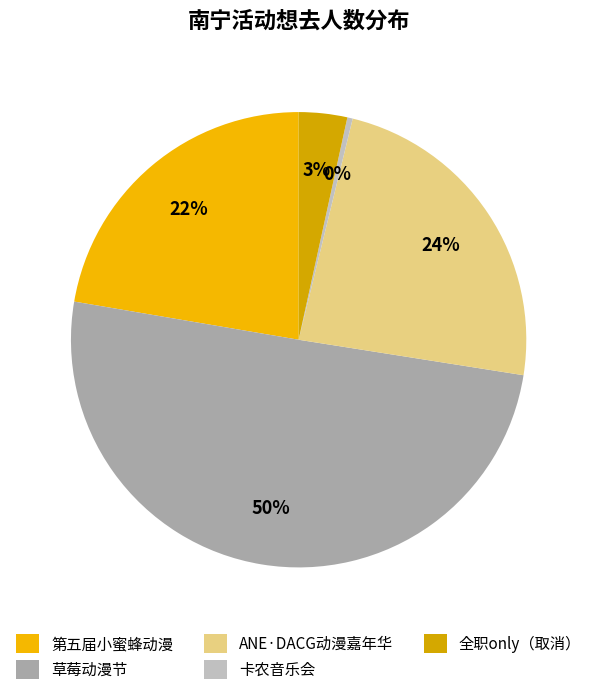

Which slice represents more than half of the pie?

草莓动漫节